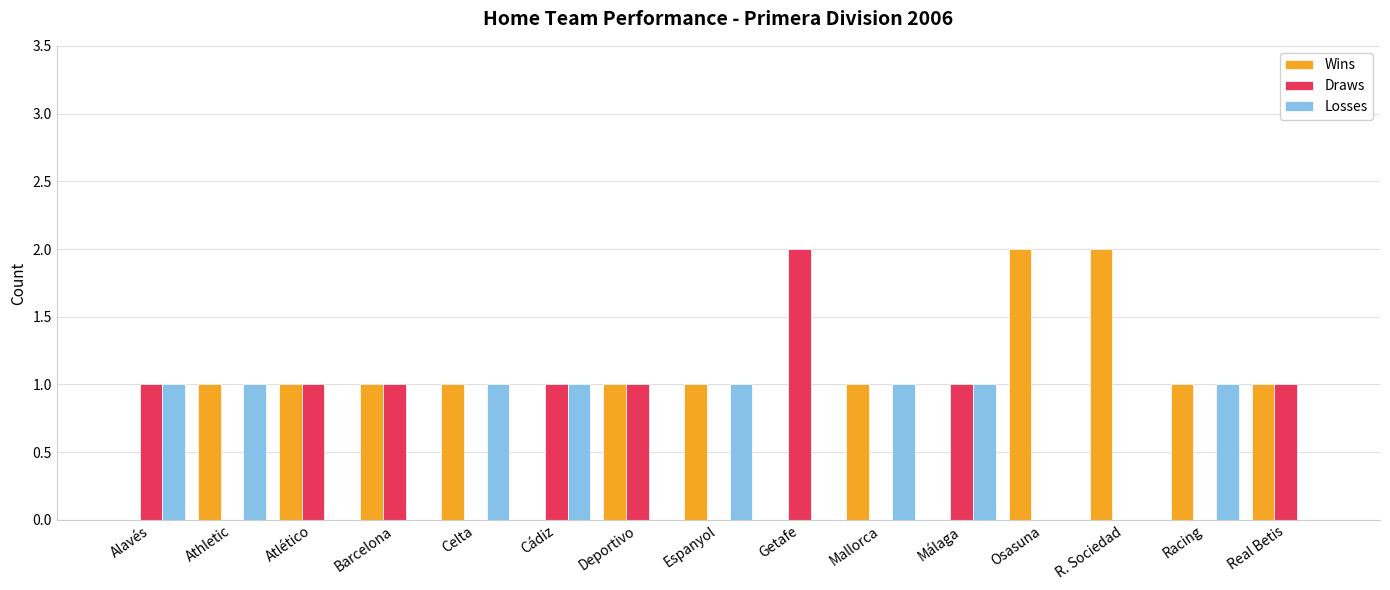

The value of Draws at Málaga is 0. True or false?

False